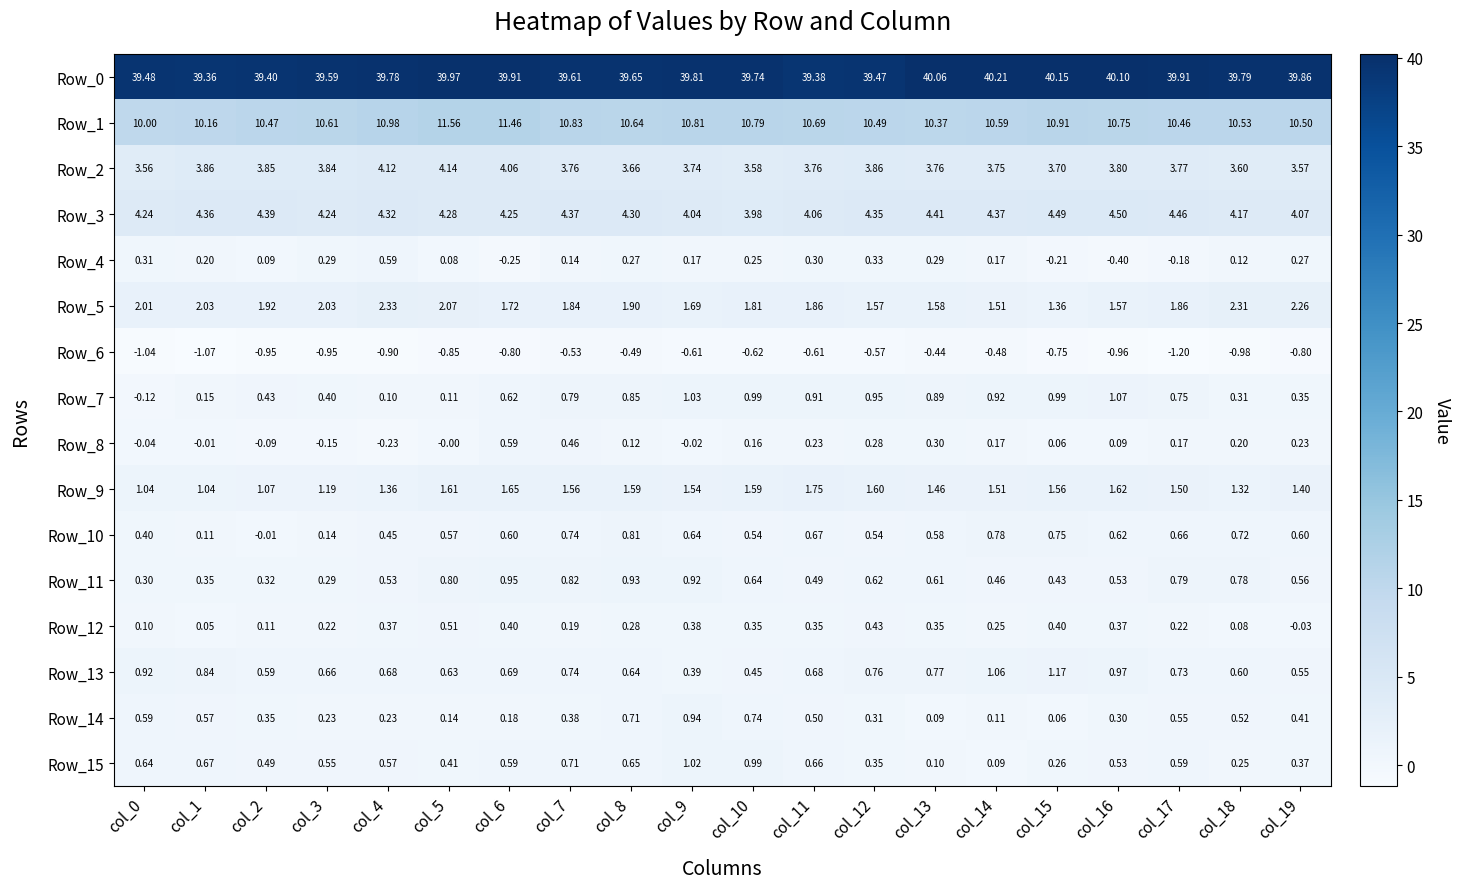

At which category is the sum across all series the highest?

col_6